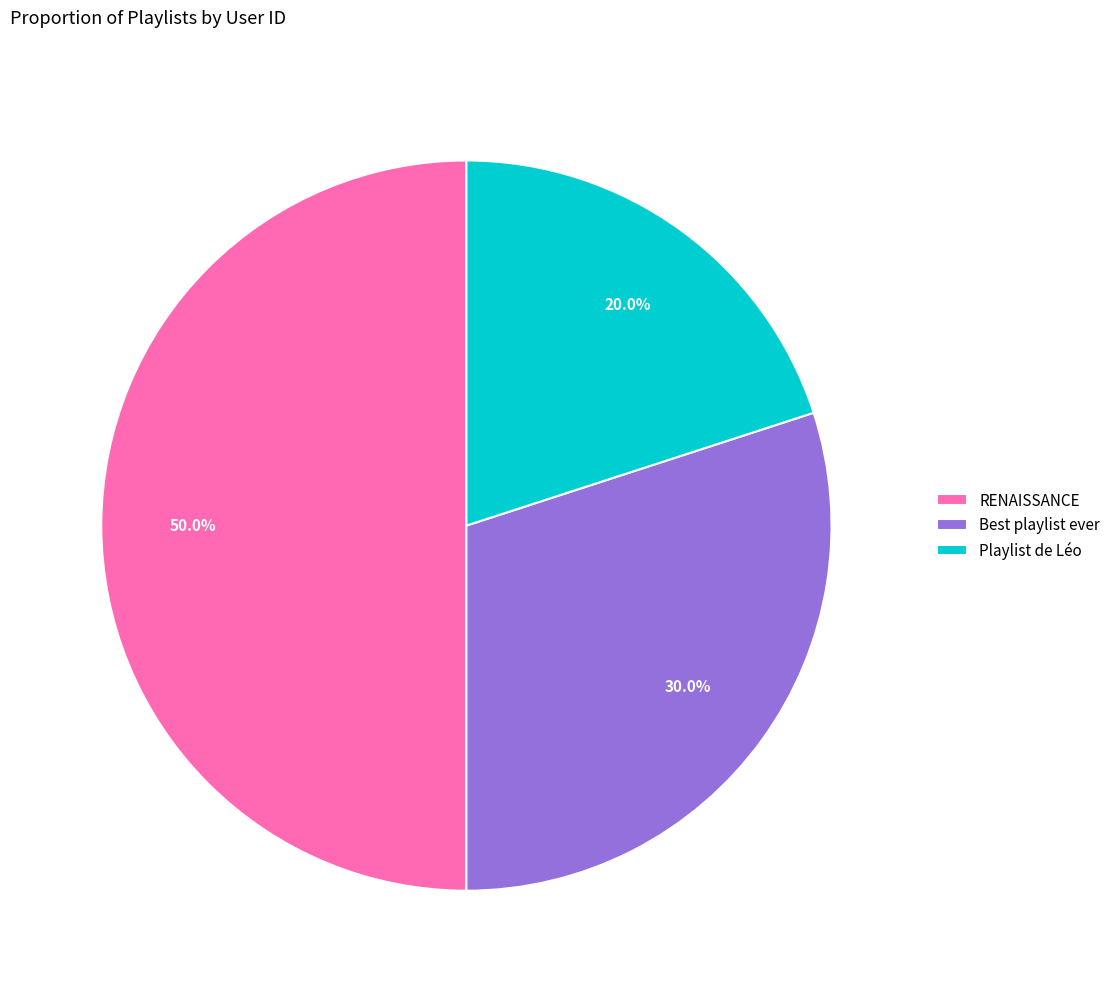

Between Best playlist ever and Playlist de Léo, which is larger?

Best playlist ever